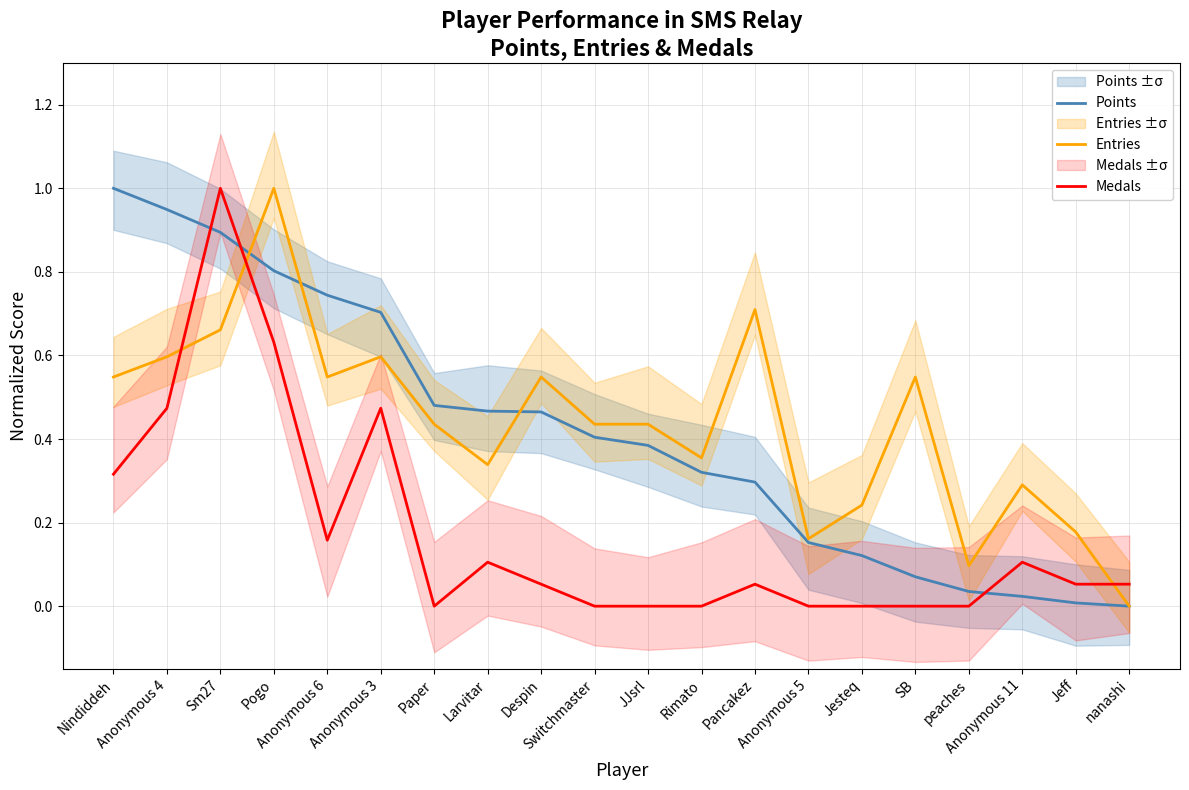

Read the Medals value at Despin.

0.1